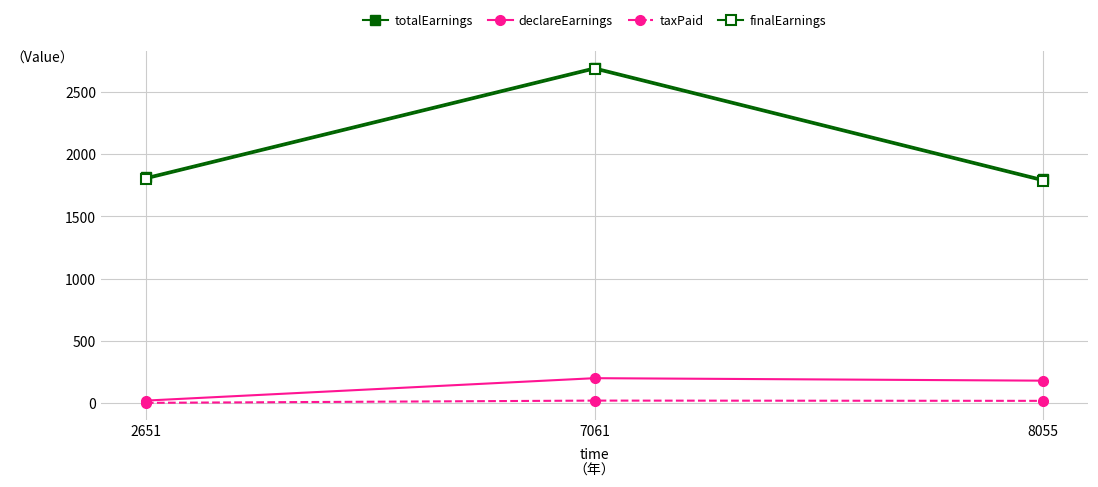

How many data points in taxPaid are less than 18?

1